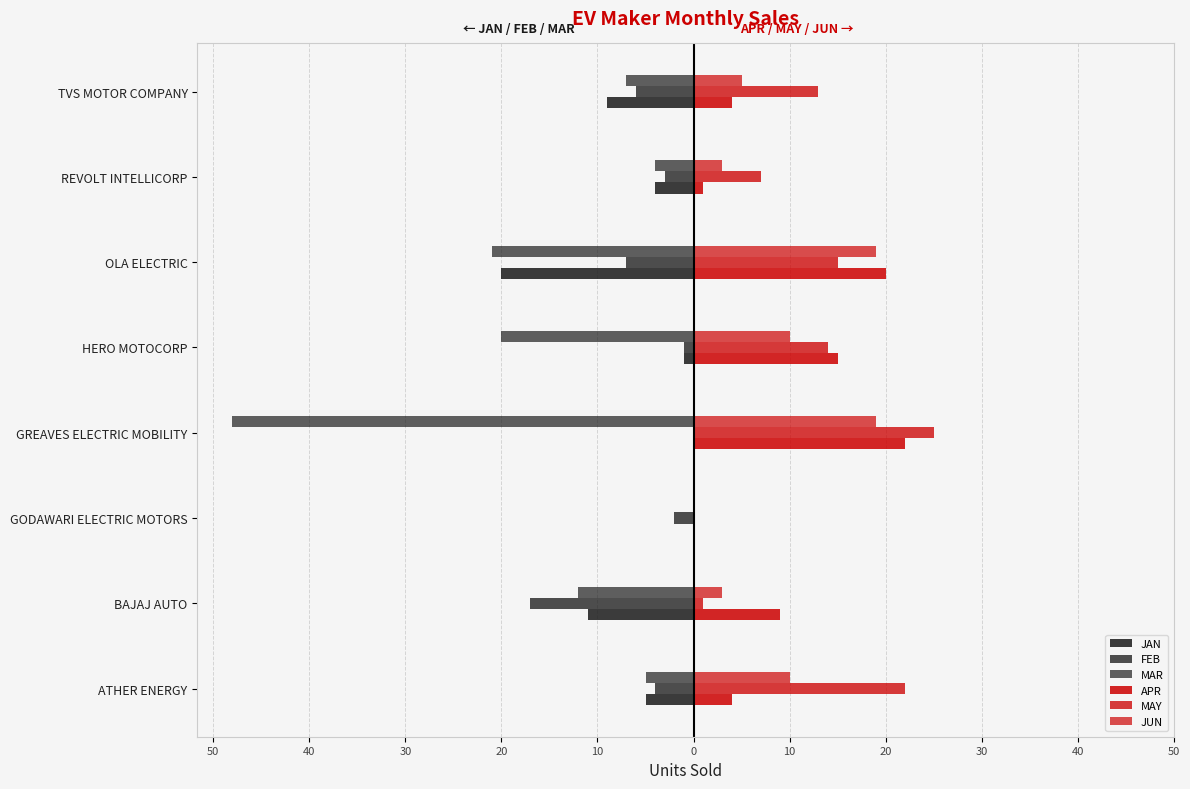

How many bars are there in total?

48